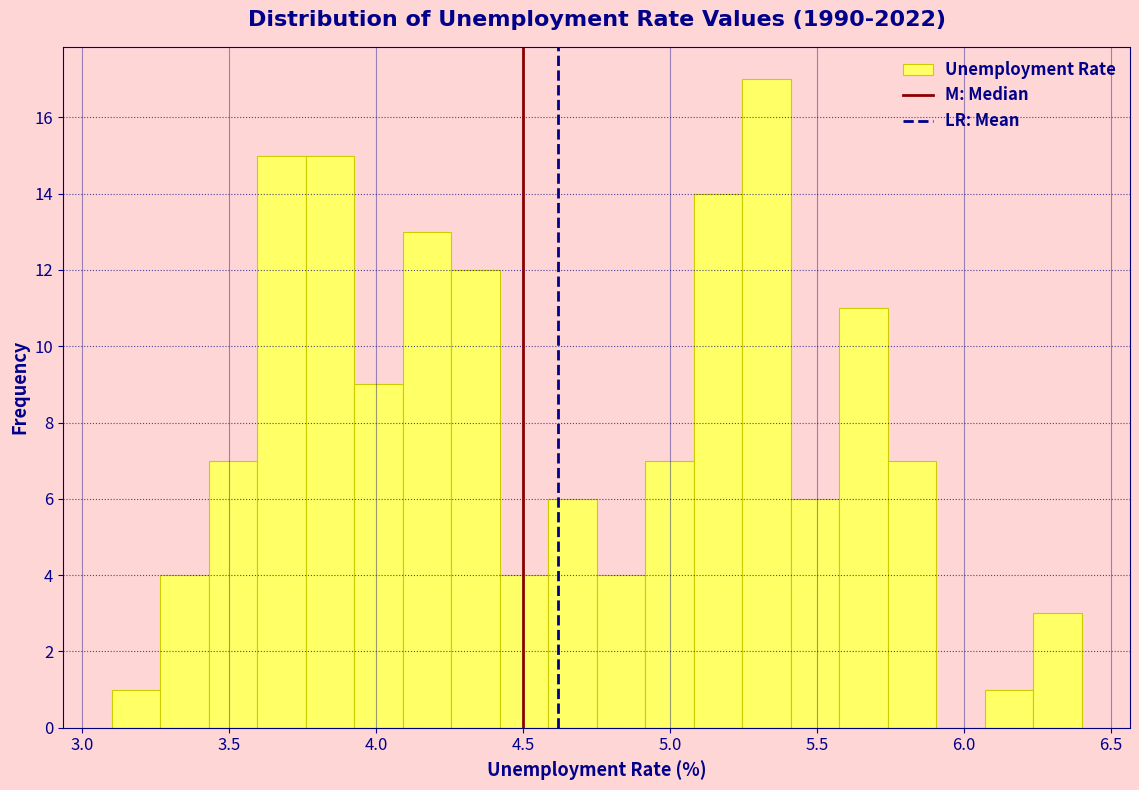

Read against the x-axis, roughly where is the centre of the tallest bar?

5.35